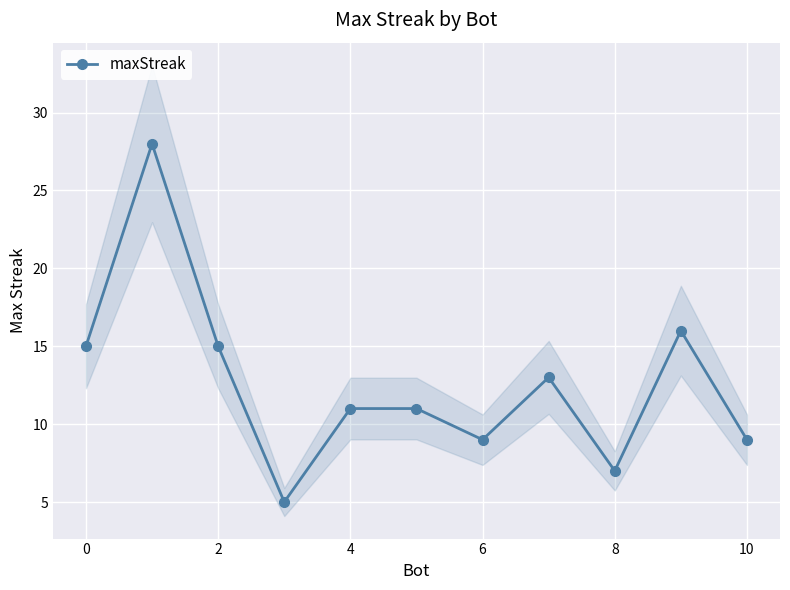

What is the maximum value for maxStreak?

28